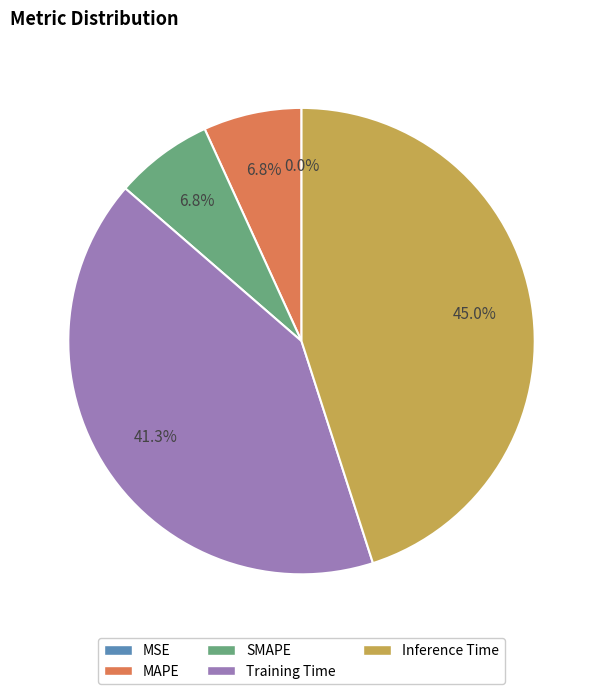

Which category has the biggest portion of the pie?

Inference Time